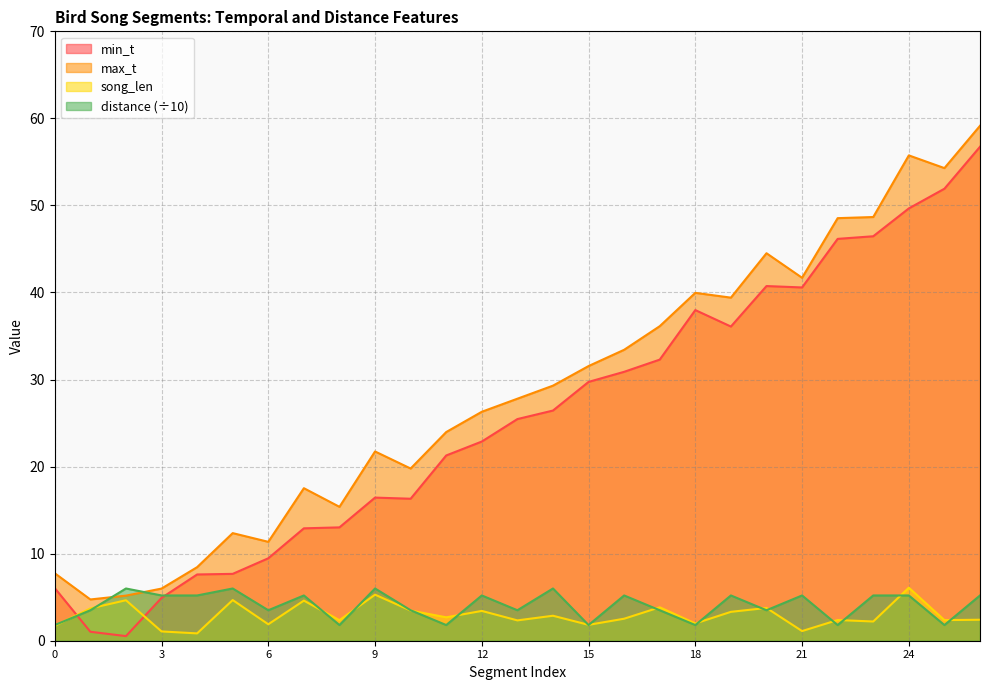

Rank the categories by distance value from lowest to highest.

0, 8, 11, 15, 18, 22, 25, 1, 6, 10, 13, 17, 20, 3, 4, 7, 12, 16, 19, 21, 23, 24, 26, 2, 5, 9, 14